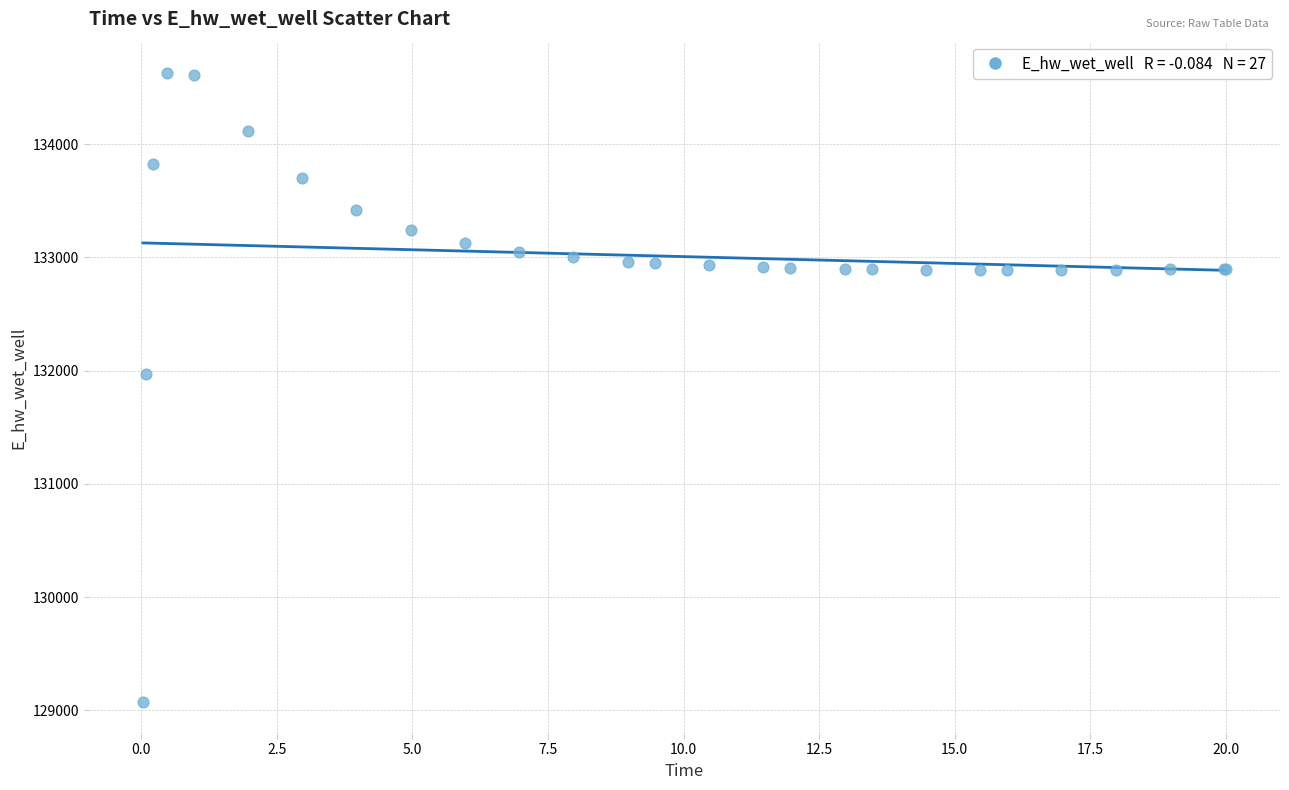

What Y value in the scatter plot is closest to 131849?

131970.1